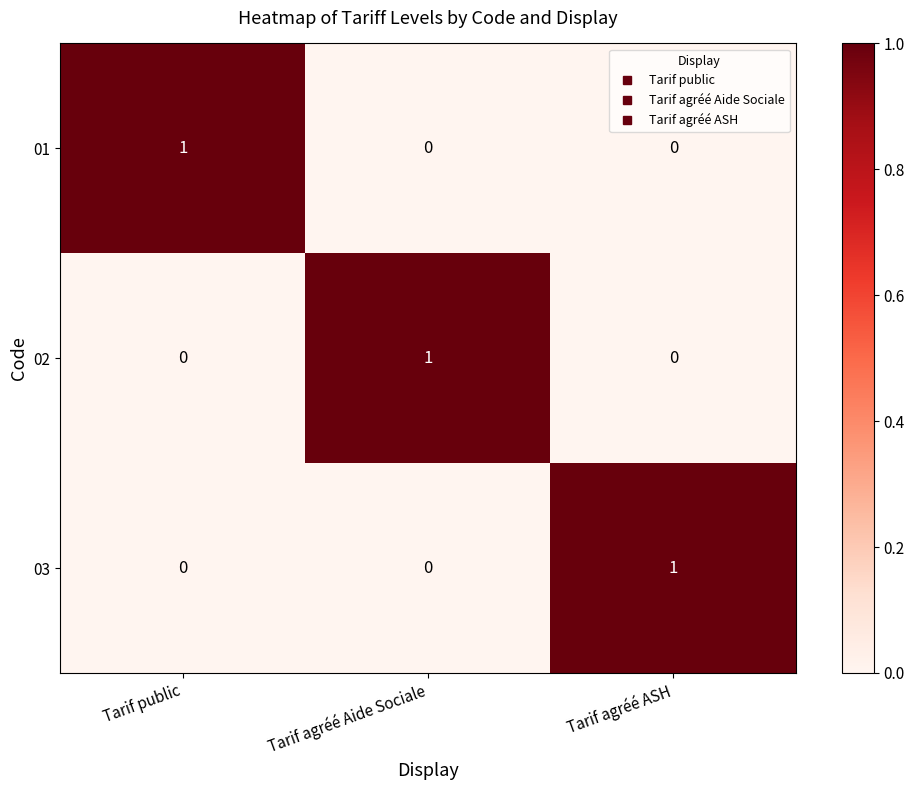

Is it true that 01 equals 1 at Tarif agréé ASH?

False